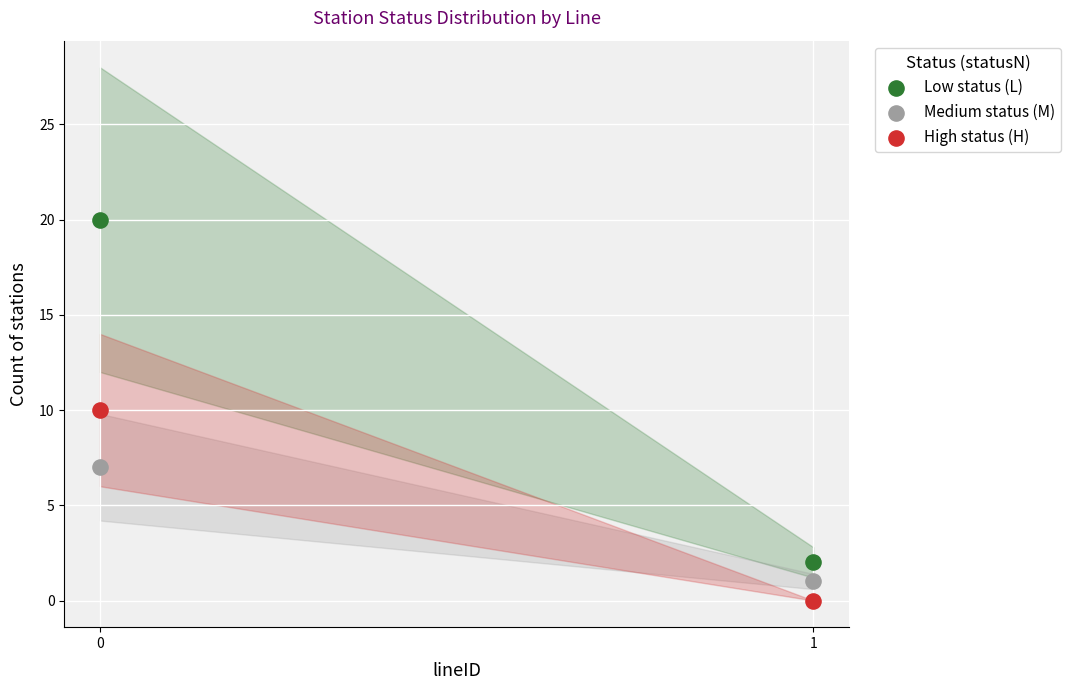

What are all the series names shown in the legend?

Low status (L), Medium status (M), High status (H)